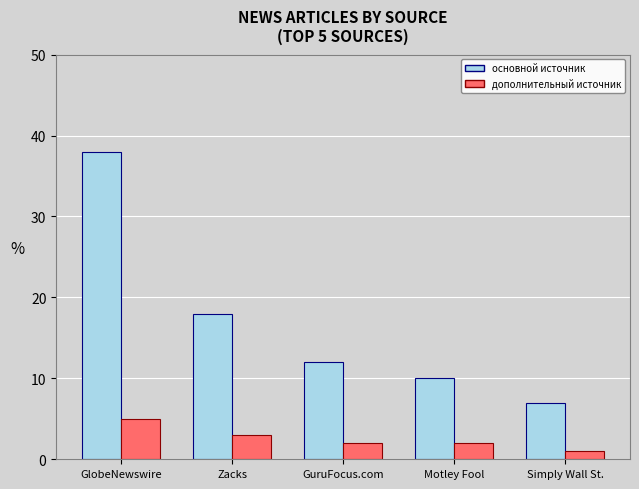

What is the maximum value shown in the chart?

38.0